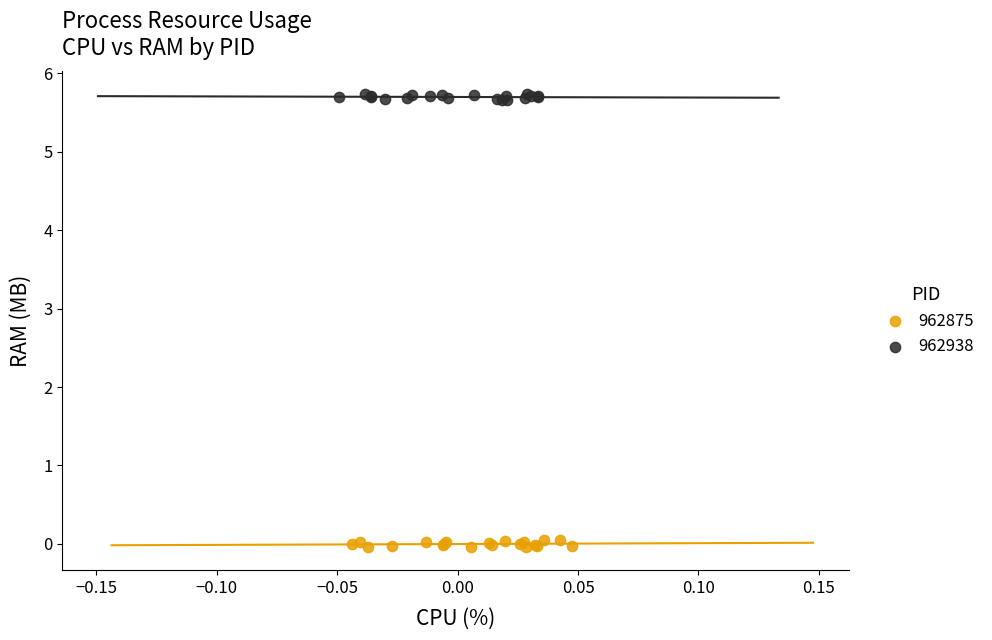

Which series contains the lowest Y value?

962875